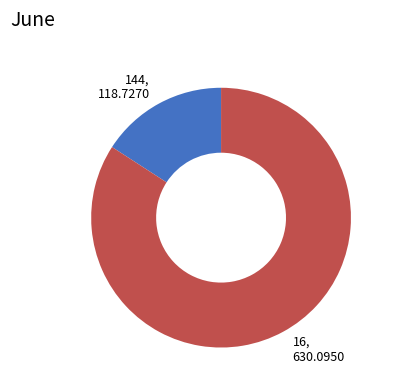

Combined, do 16 and 144 account for over 50%?

Yes